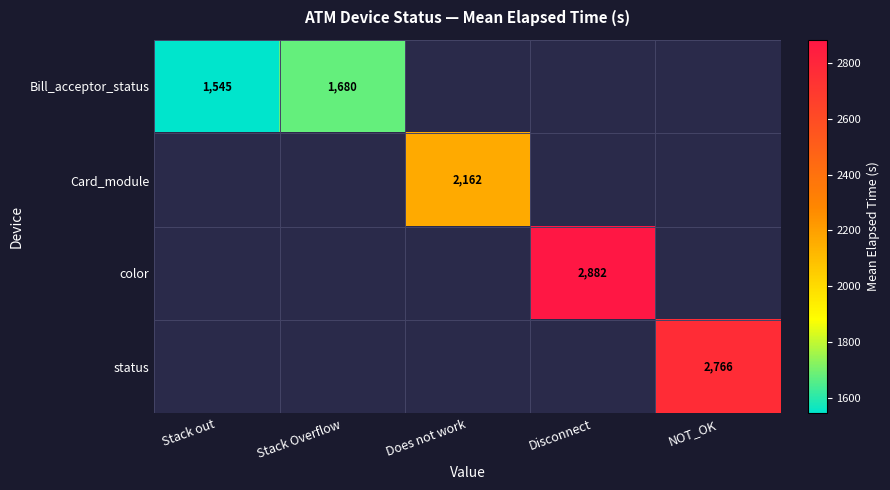

What is the smallest value displayed?

1545.0